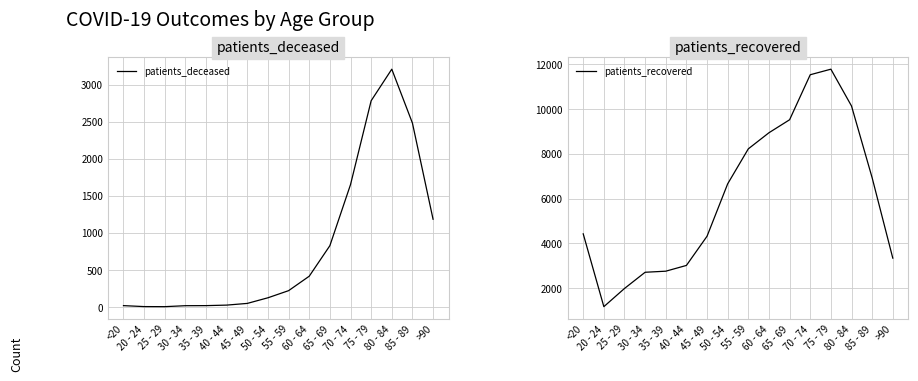

What is the sum of all patients_deceased values?

13014